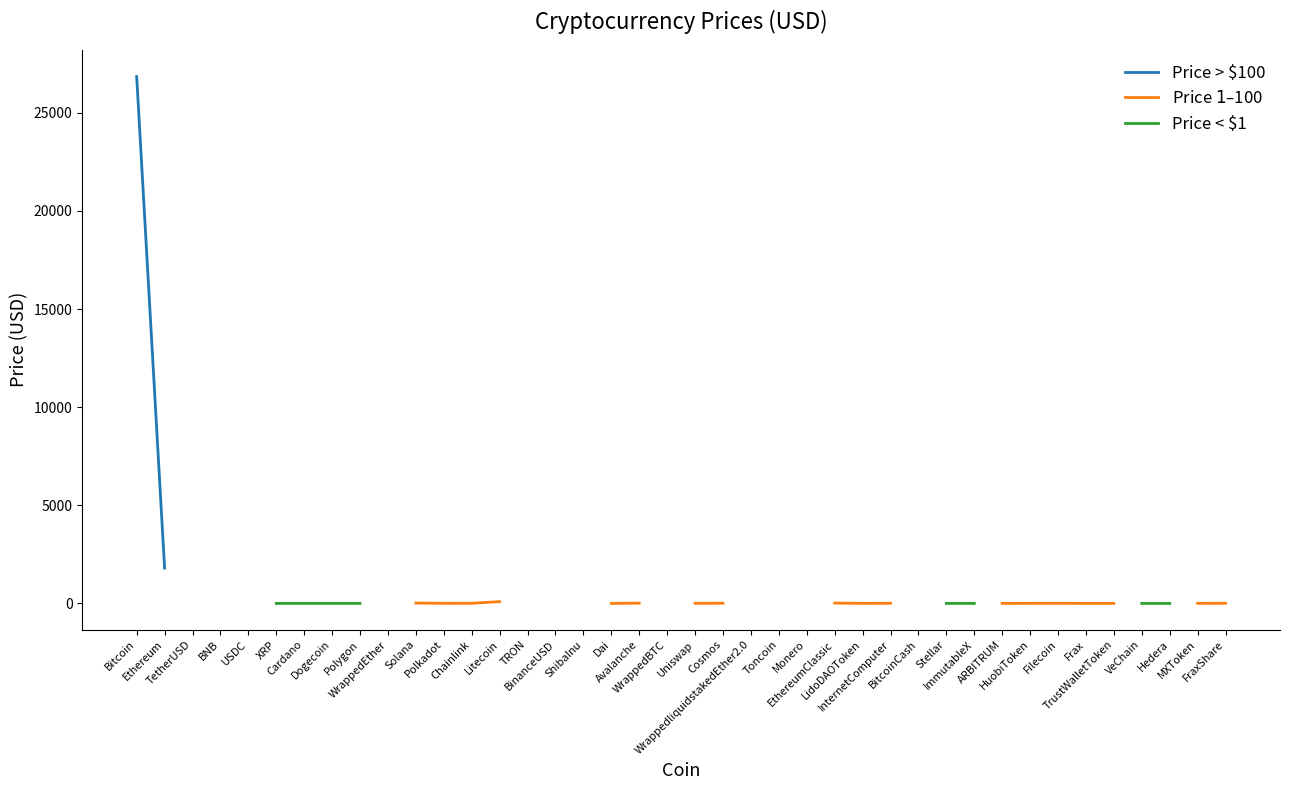

True or false: Price > $100 and Price < $1 intersect in this chart.

False